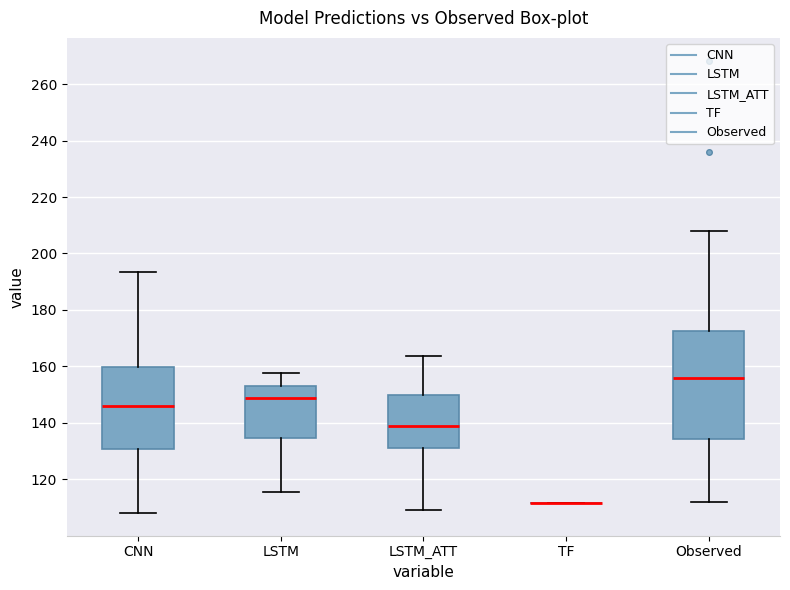

Reading left to right, read every box against the y-axis: the position of its median line, the range the box covers, and the ends of its whiskers. The values are not printed on the chart, so give them approximately, as read against the axis.

CNN: median 146, box 130 to 160, whiskers 108 to 194
LSTM: median 148, box 134 to 154, whiskers 116 to 158
LSTM_ATT: median 138, box 132 to 150, whiskers 110 to 164
TF: box collapsed to a line at 112, whiskers 112 to 112
Observed: median 156, box 134 to 172, whiskers 112 to 208